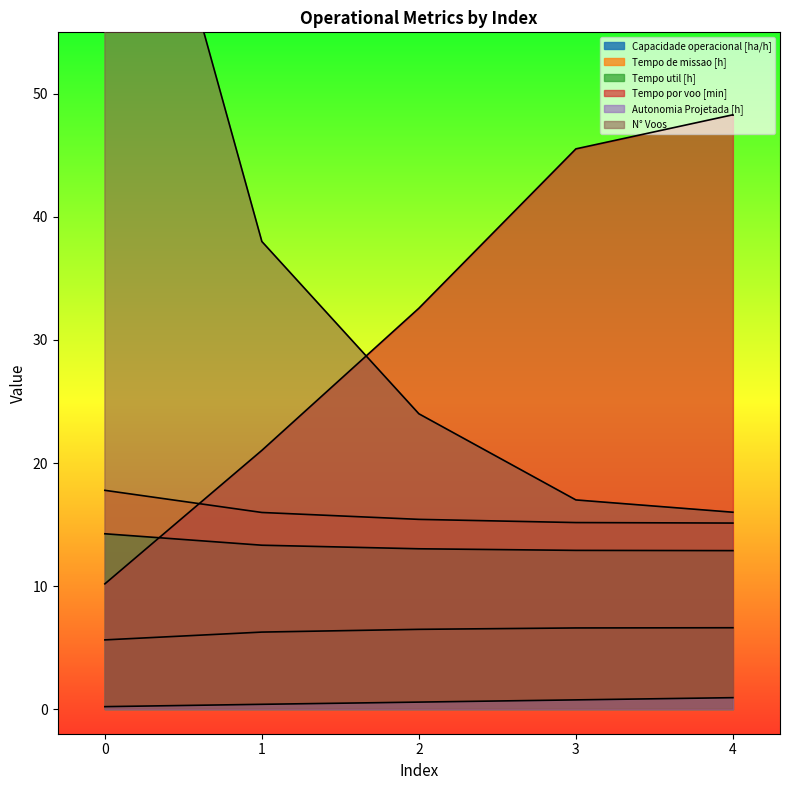

What value does the Tempo por voo [min] series have at 2?

32.6